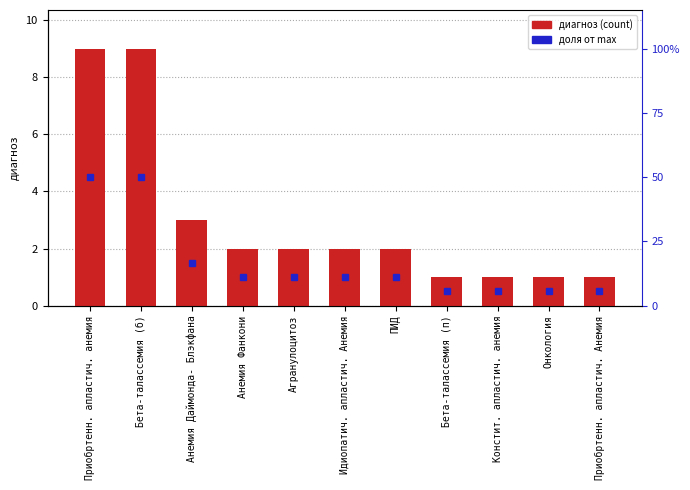

Rank the categories by value from highest to lowest.

Приобртенн. апластич. анемия, Бета-талассемия (б), Анемия Даймонда- Блэкфана, Анемия Фанкони, Агранулоцитоз, Идиопатич. апластич. Анемия, ПИД, Бета-талассемия (п), Констит. апластич. анемия, Онкология, Приобртенн. апластич. Анемия